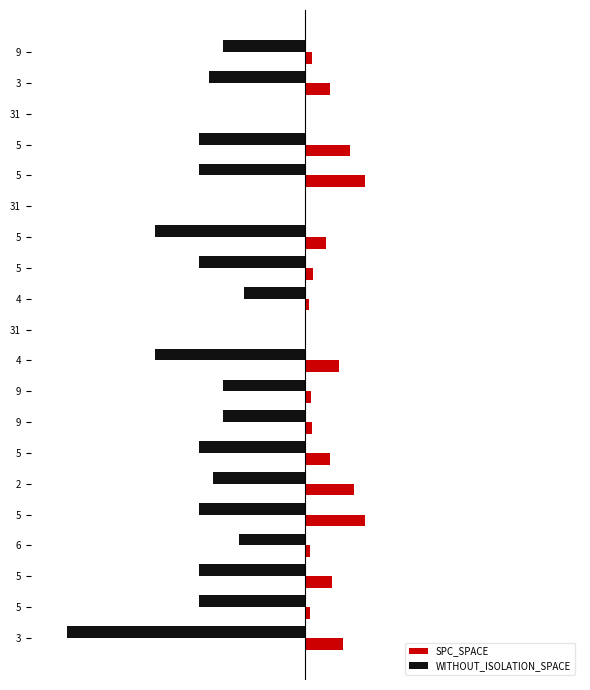

Rank the series by their maximum value, from lowest to highest.

WITHOUT_ISOLATION_SPACE, SPC_SPACE